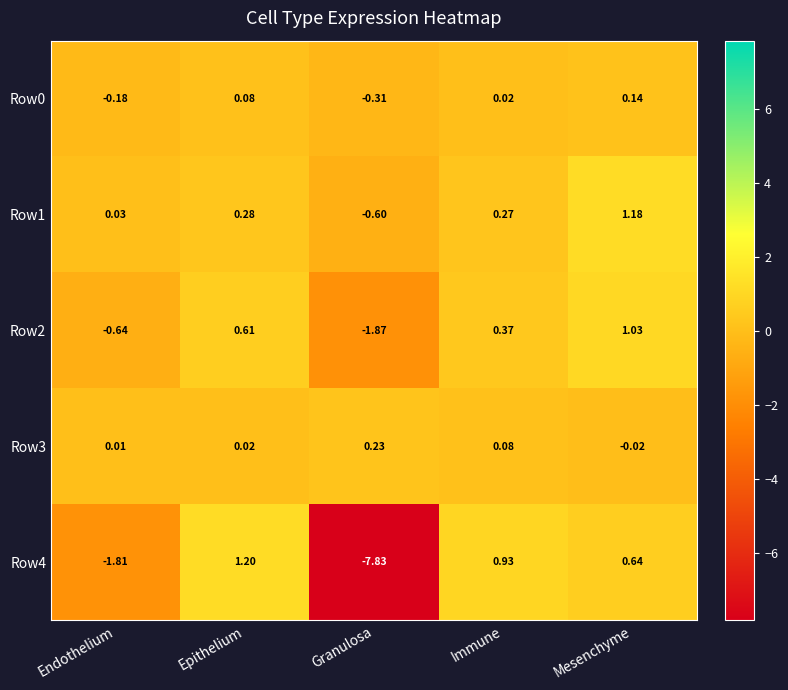

Where is Row2 nearest to the value 0?

Immune